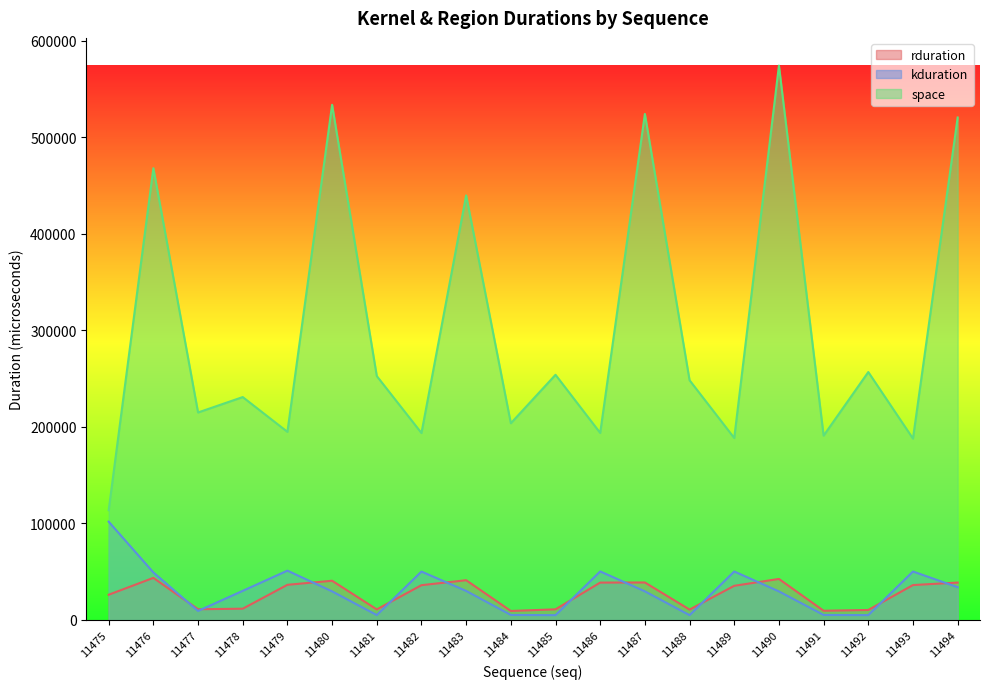

What is the total value across all series at 11483?

511004